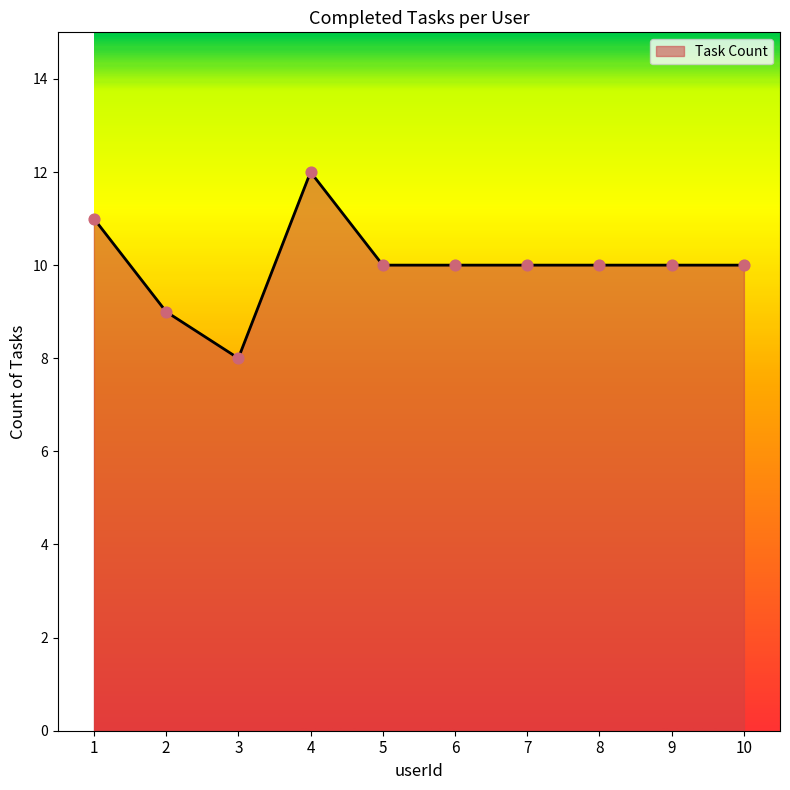

What is the ratio of the value at 5 to the value at 8?

1.0